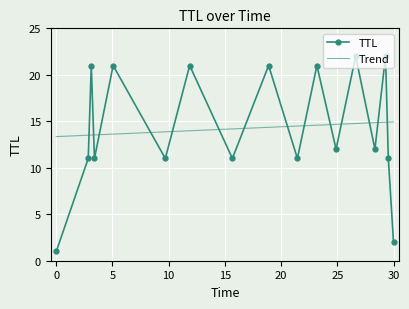

What is the change in value from 26.63474405623856 to 30.000149105355376?

-20